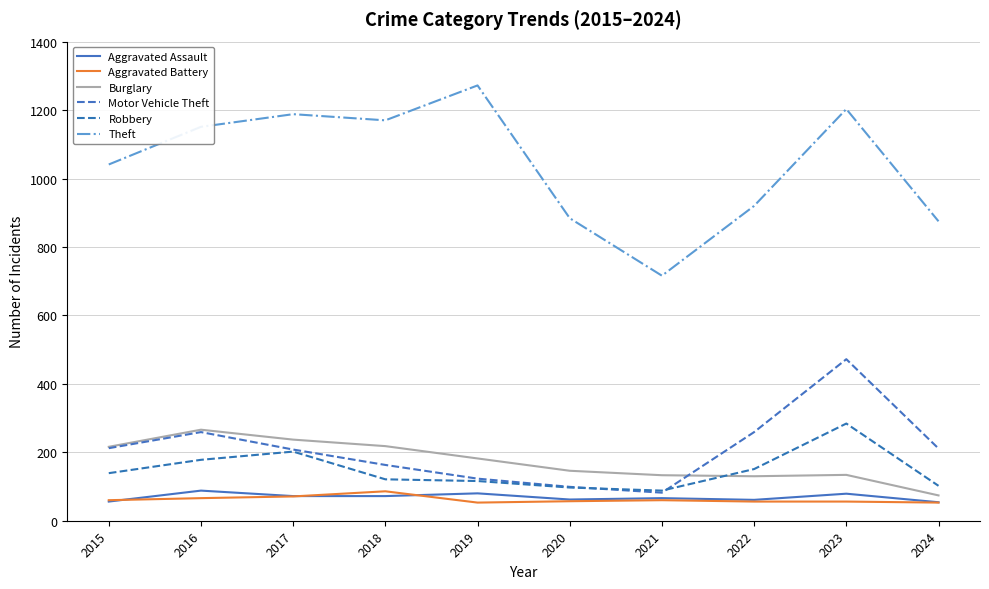

Does the chart display data point markers on the line(s)?

No